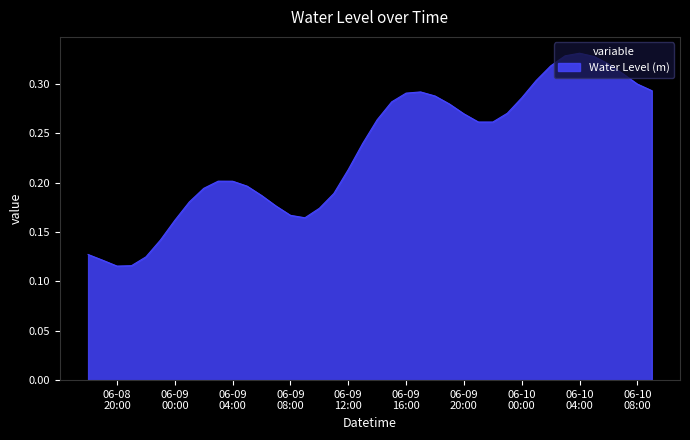

At which category does the chart reach its peak across all series?

06-10 04:00